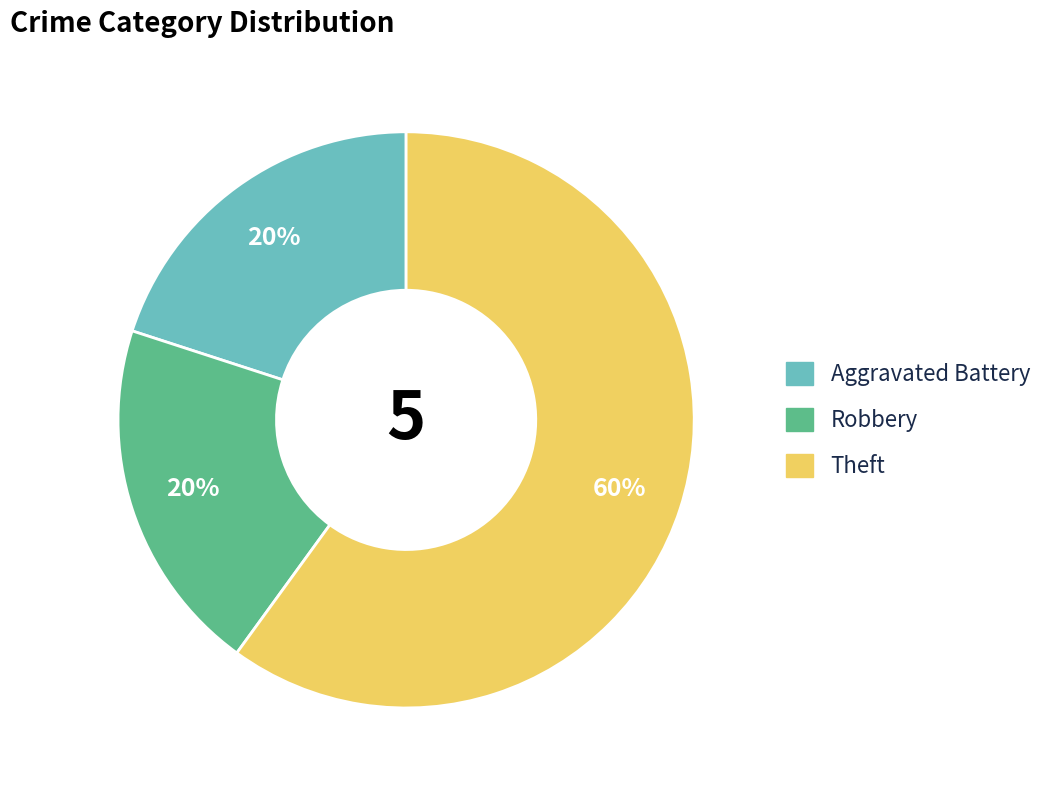

What is the largest slice in the pie chart?

Theft